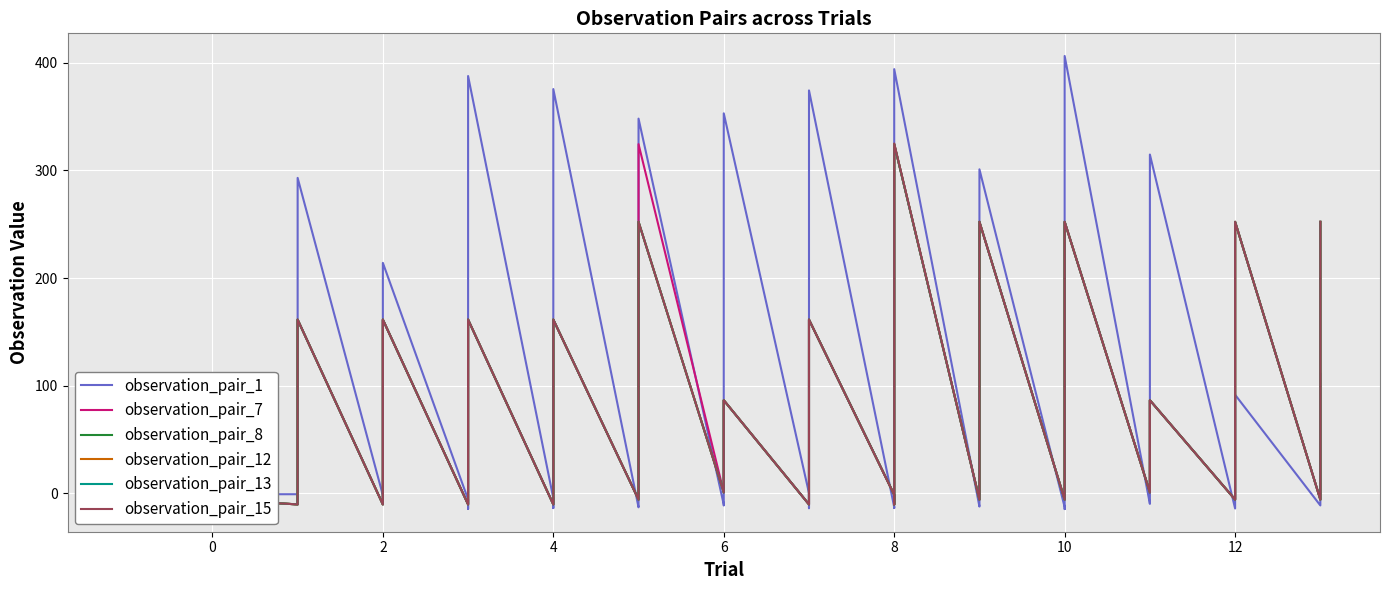

Does the chart display data point markers on the line(s)?

No